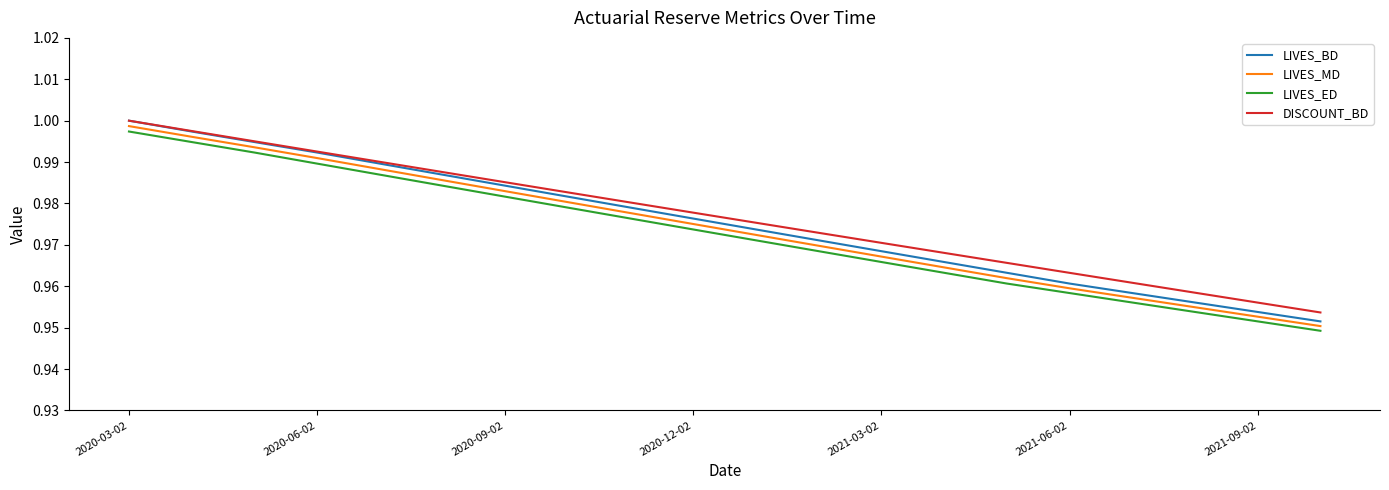

True or false: LIVES_BD and LIVES_ED cross at least once.

False